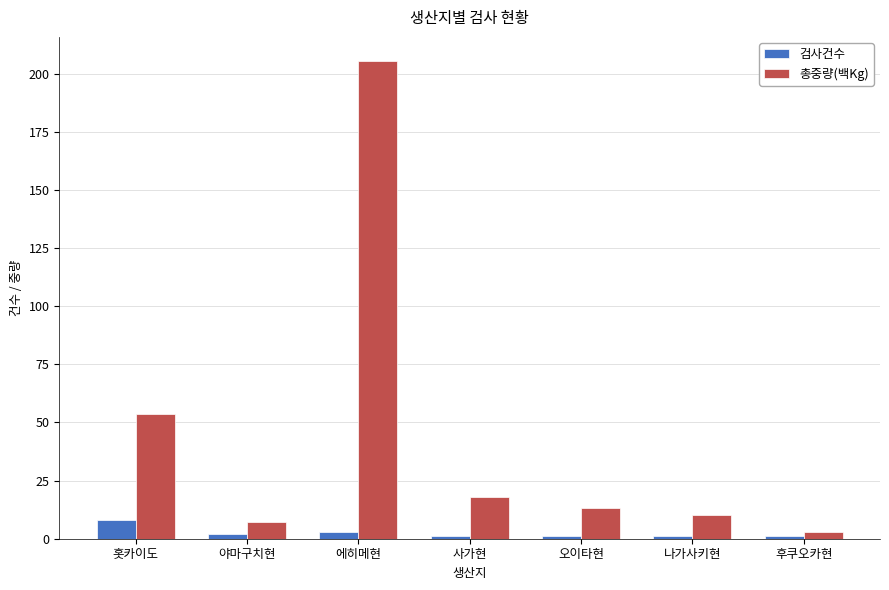

How many bars are there in each group?

2